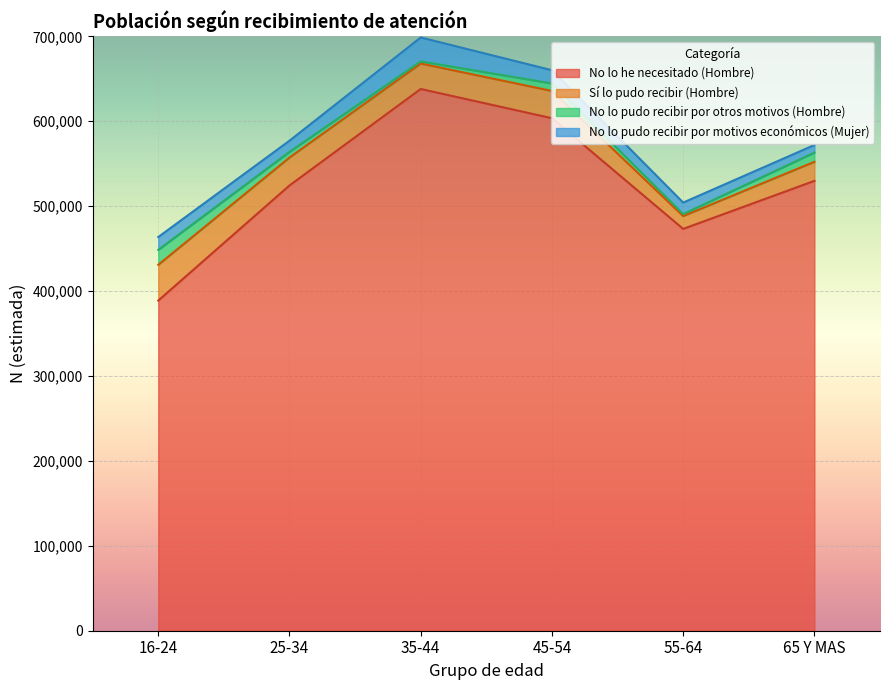

Where does the No lo pudo recibir por motivos económicos (Mujer) series first go above 15082?

35-44